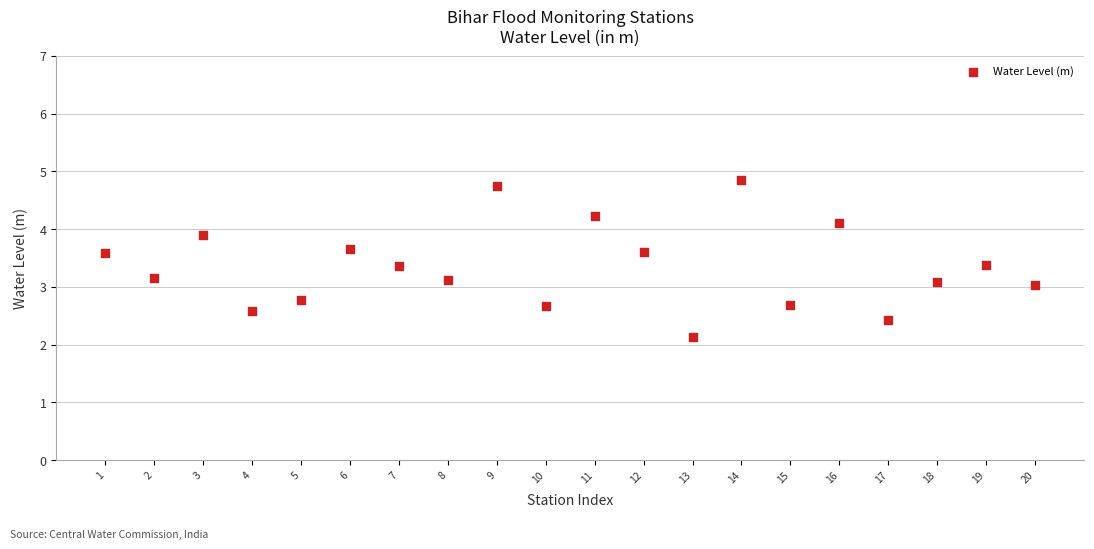

What is the range of Y values (max minus min)?

2.7